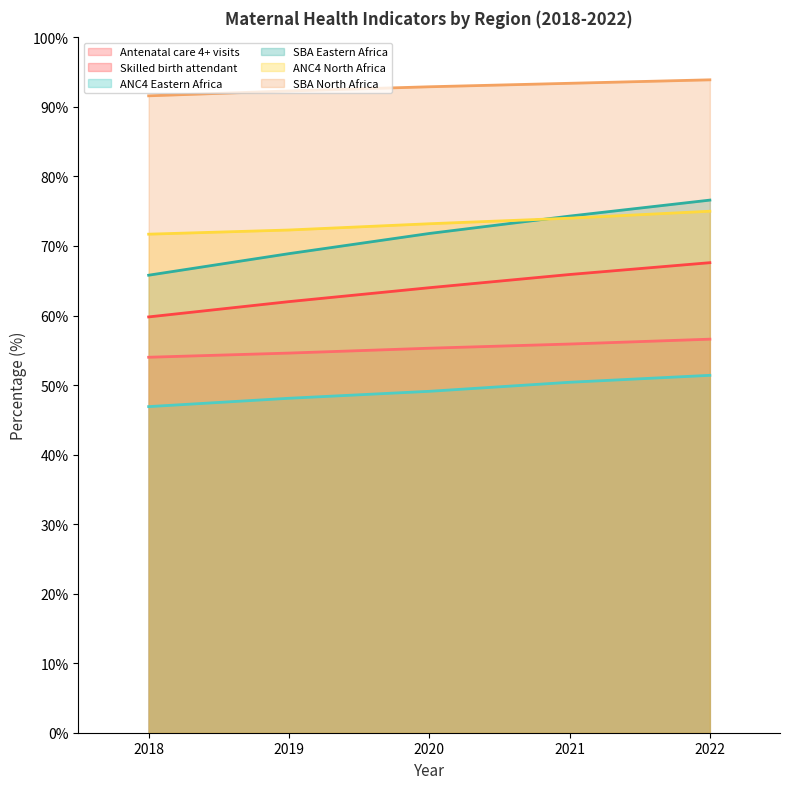

Between 2020 and 2022, which series saw the biggest shift?

SBA Eastern Africa